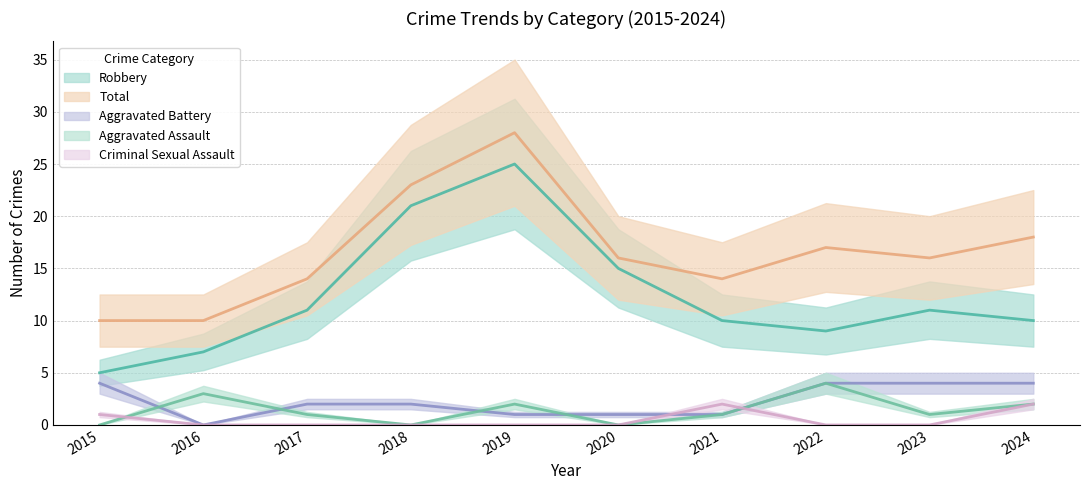

Reading left to right, list all the values displayed in this chart.

Aggravated Assault: 0	3	1	0	2	0	1	4	1	2
Aggravated Battery: 4	0	2	2	1	1	1	4	4	4
Criminal Sexual Assault: 1	0	0	0	0	0	2	0	0	2
Robbery: 5	7	11	21	25	15	10	9	11	10
Total: 10	10	14	23	28	16	14	17	16	18